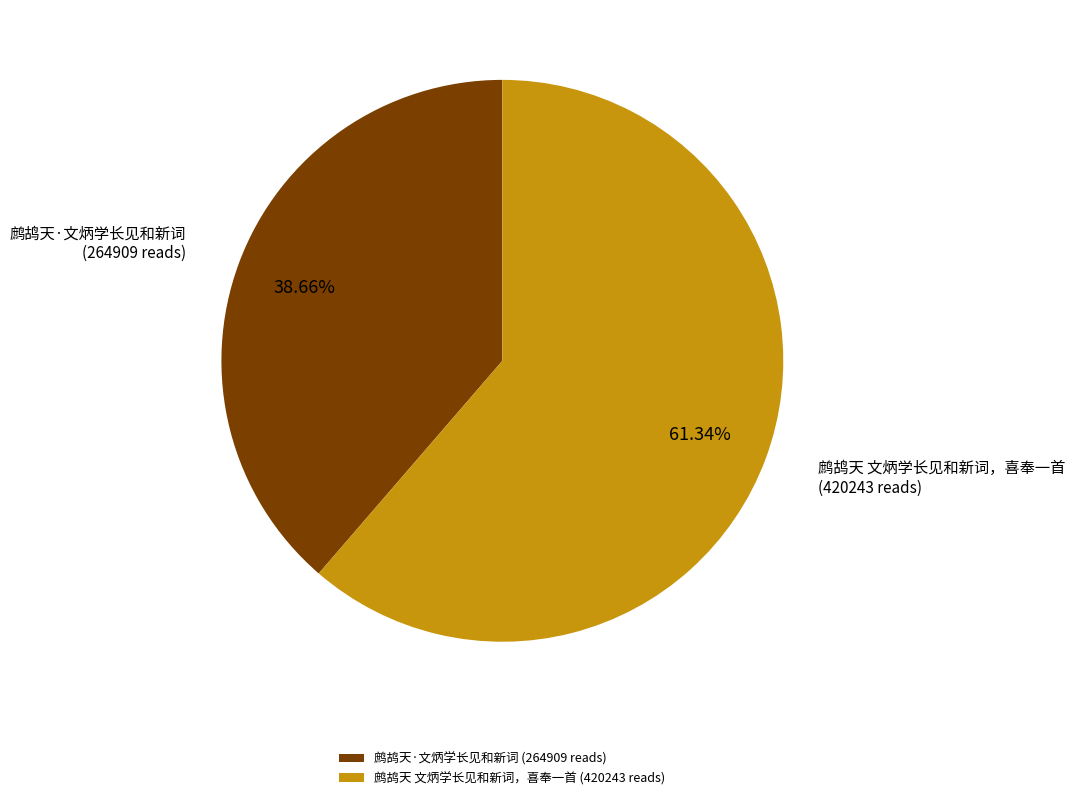

Is it true that 鹧鸪天·文炳学长见和新词 is 26% of the pie?

False